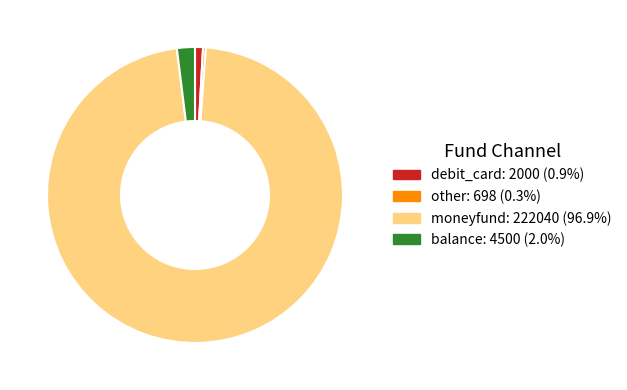

Is there a majority slice in this chart?

Yes